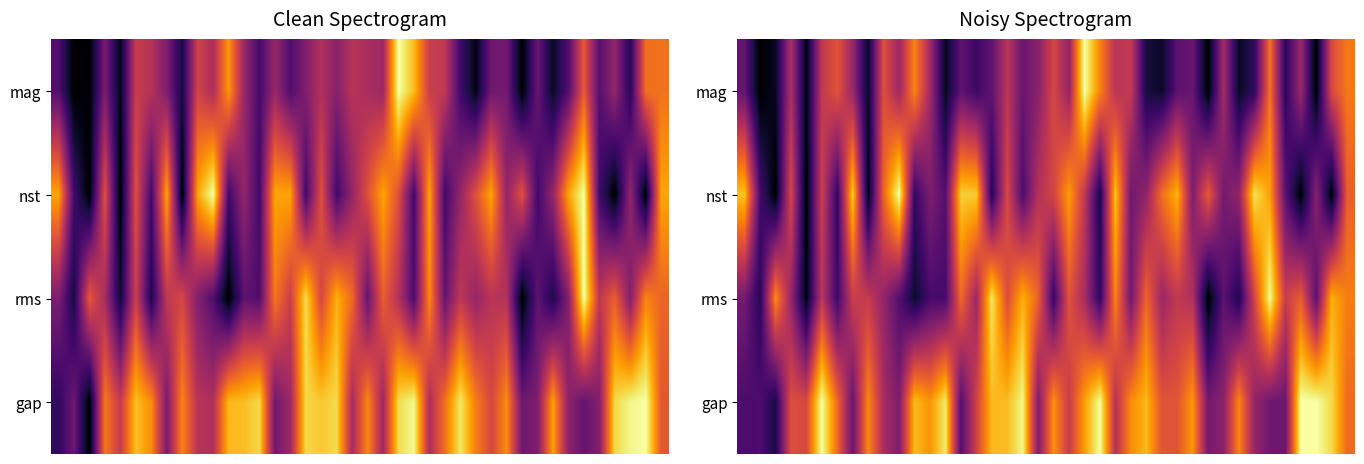

How many series are shown in this chart?

4